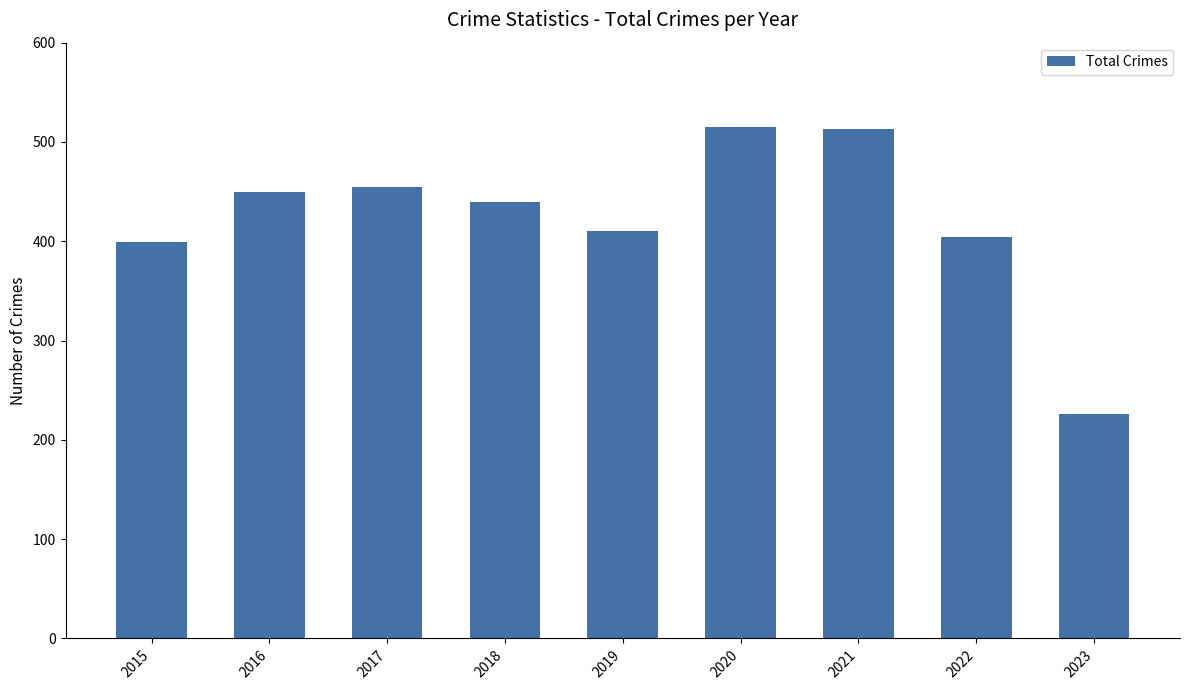

How many distinct data groups are displayed?

1